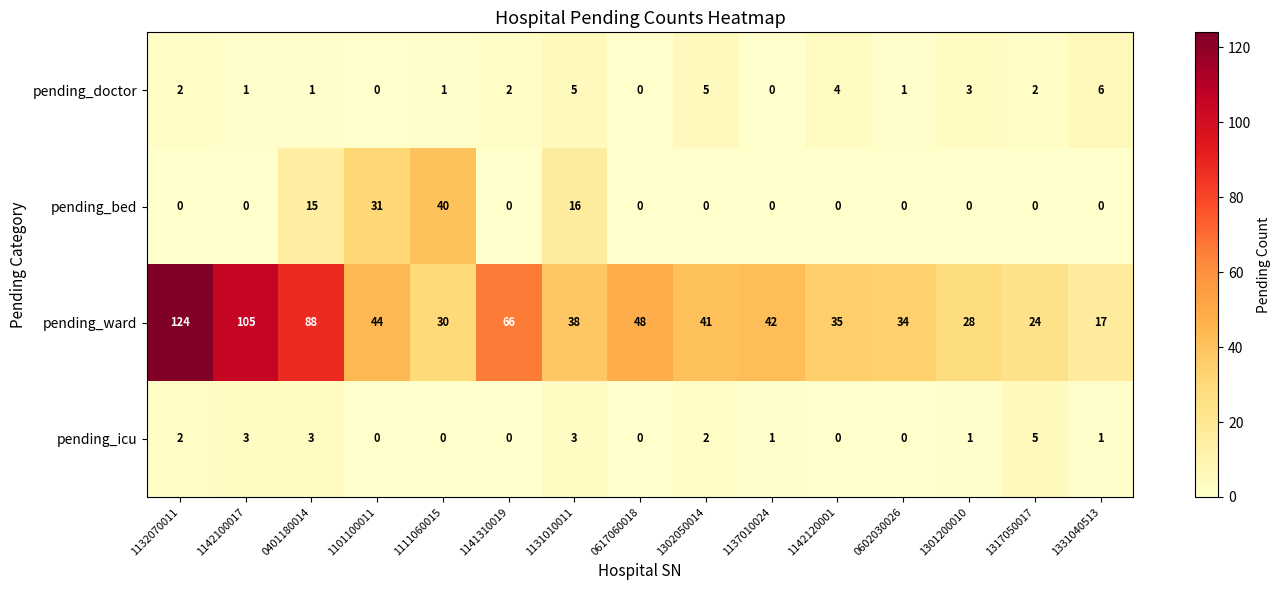

Which series changed the most between 1132070011 and 1301200010?

pending_ward